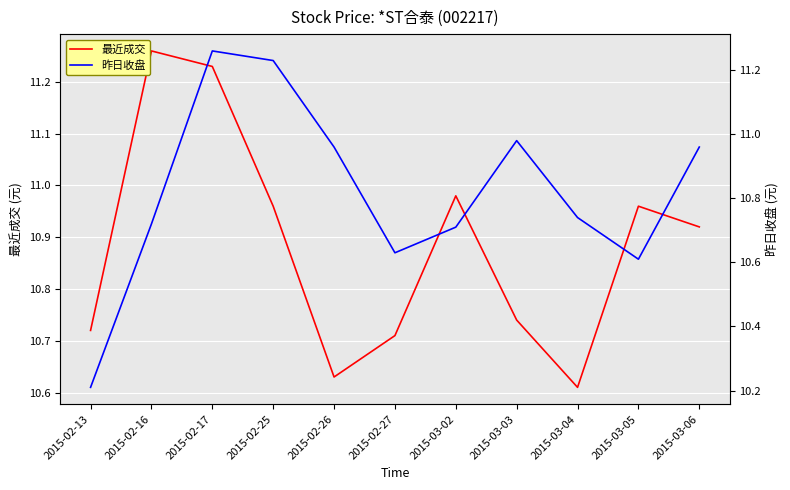

In 最近成交, how many points are lower than both neighbors (excluding endpoints)?

2